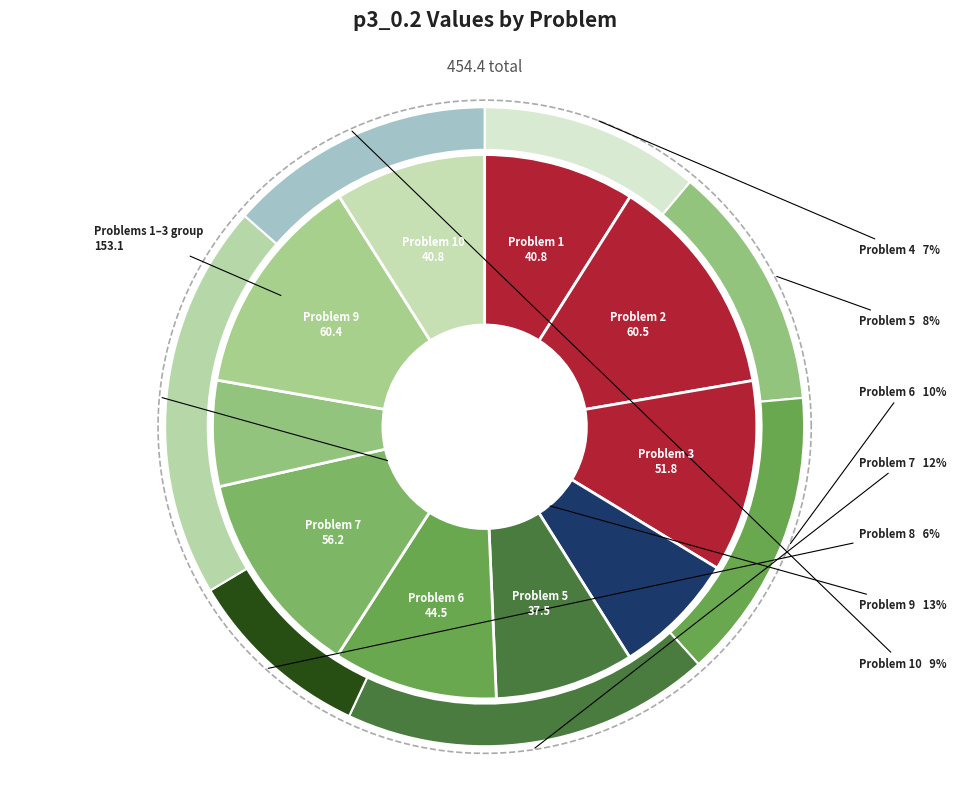

Does any single category account for the majority?

No